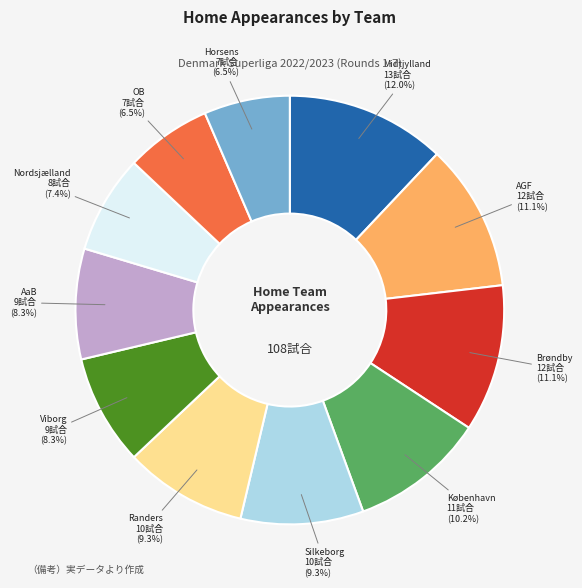

How many slices are in this pie chart?

11